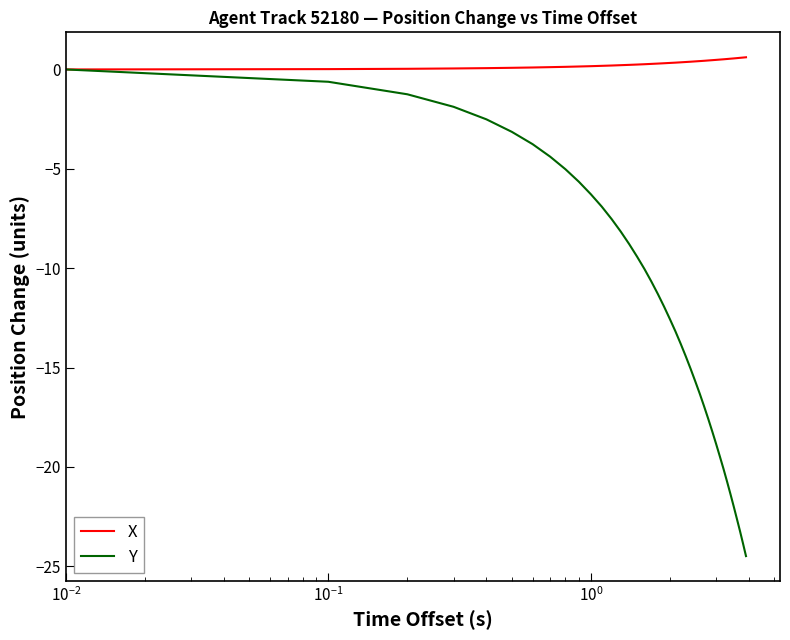

Which series has the largest range (max minus min)?

Y